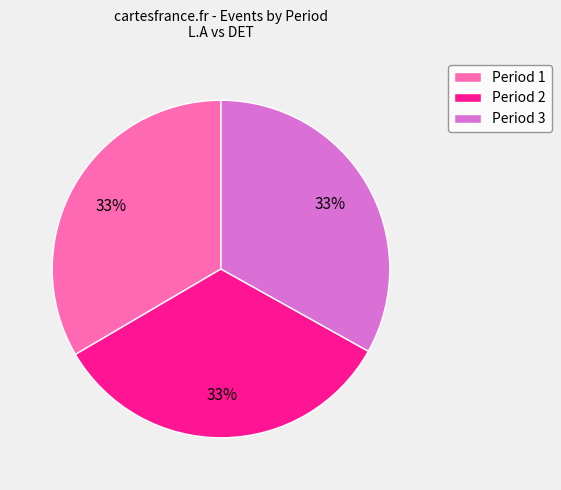

To the nearest percent, what is the average slice percentage?

33%